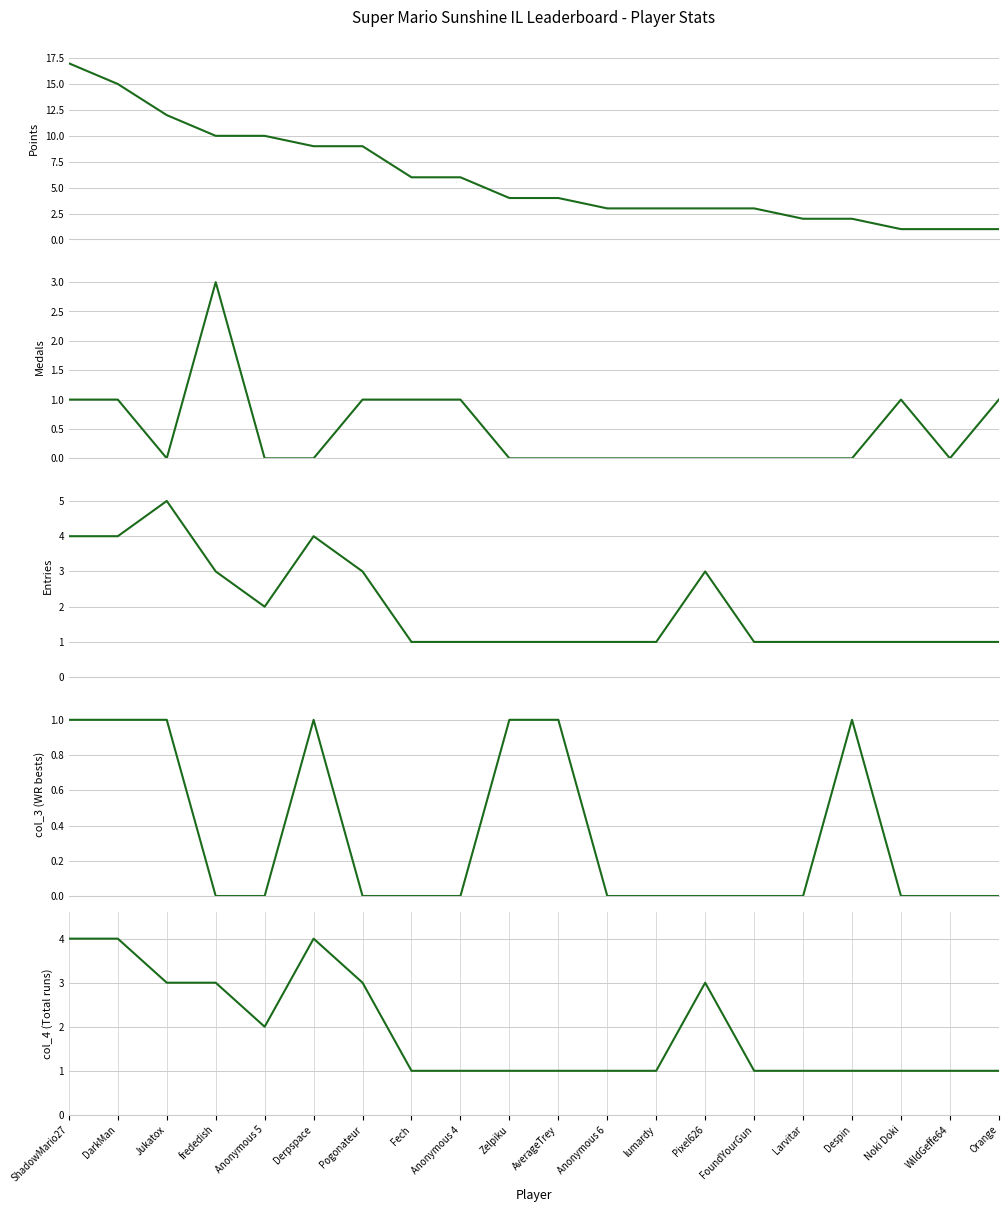

What is the maximum value shown in the chart?

17